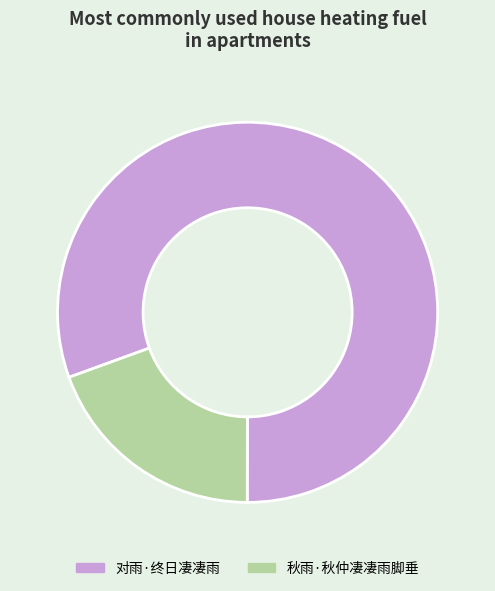

Rank the categories by value from highest to lowest.

对雨·终日凄凄雨, 秋雨·秋仲凄凄雨脚垂